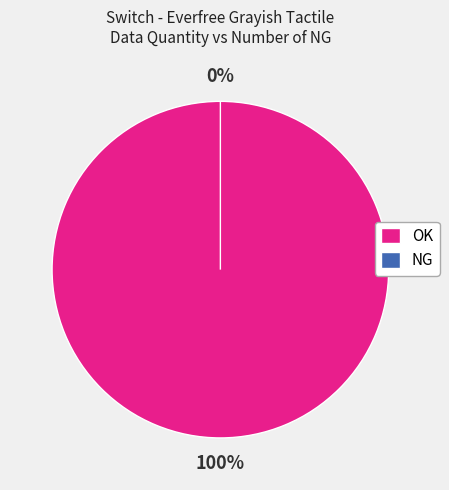

Is the sum of NG and OK greater than half?

Yes